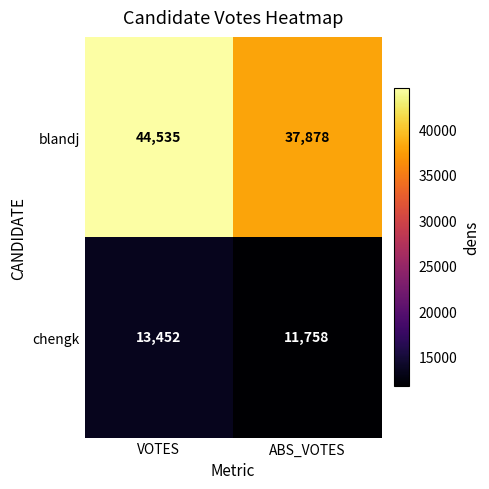

Which series has the largest total across all categories?

blandj